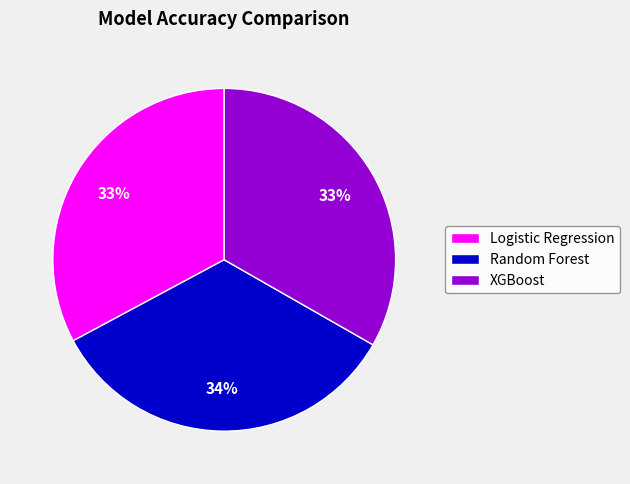

Does Random Forest account for over 50% of the chart?

No